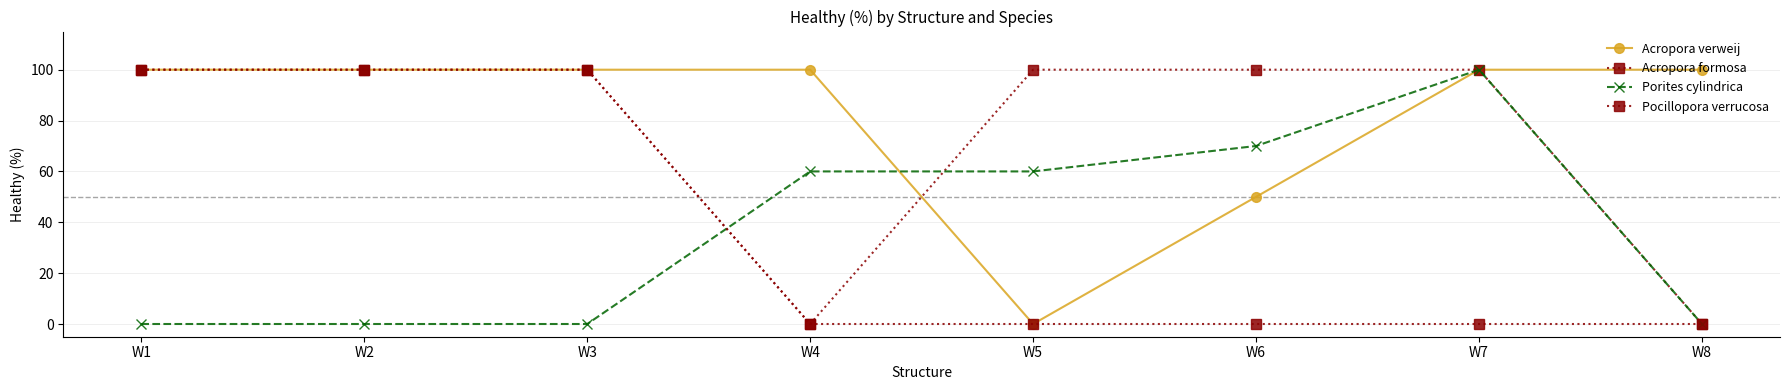

Where do Porites cylindrica and Pocillopora verrucosa first cross each other?

W3 and W4